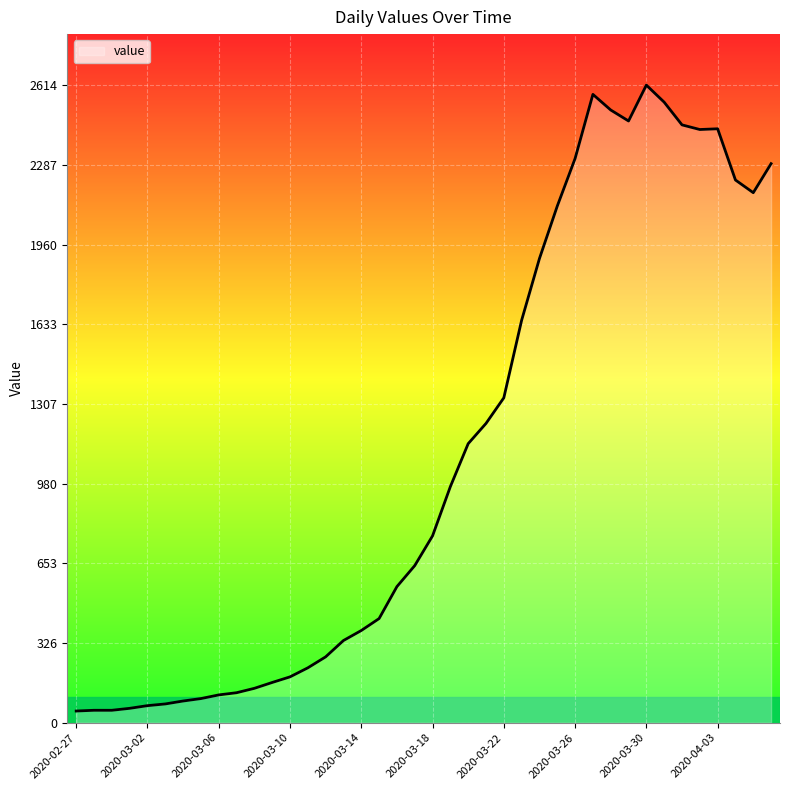

What is the greatest value displayed?

2614